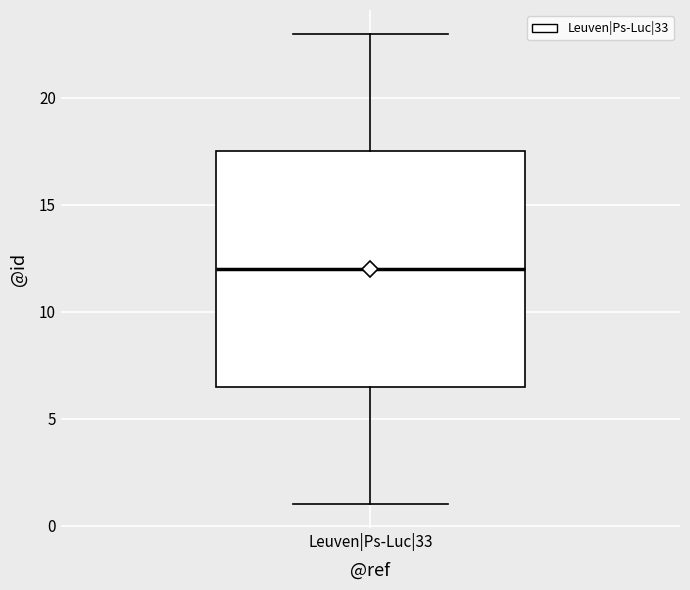

Transcribe this box plot: give where the median line is, the range the box spans, and where the two whiskers end, as read against the y-axis. The values are not printed on the chart, so give them approximately, as read against the axis.

median 12.0, box 6.5 to 17.5, whiskers 1.0 to 23.0